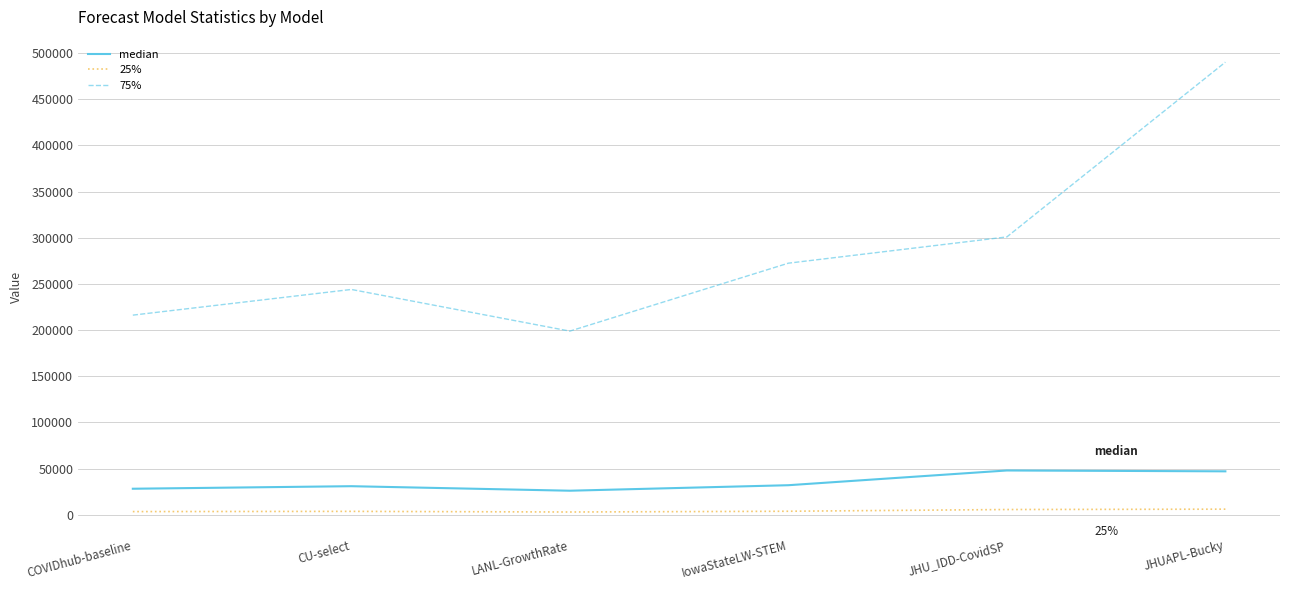

Which series has the widest spread of values?

75%